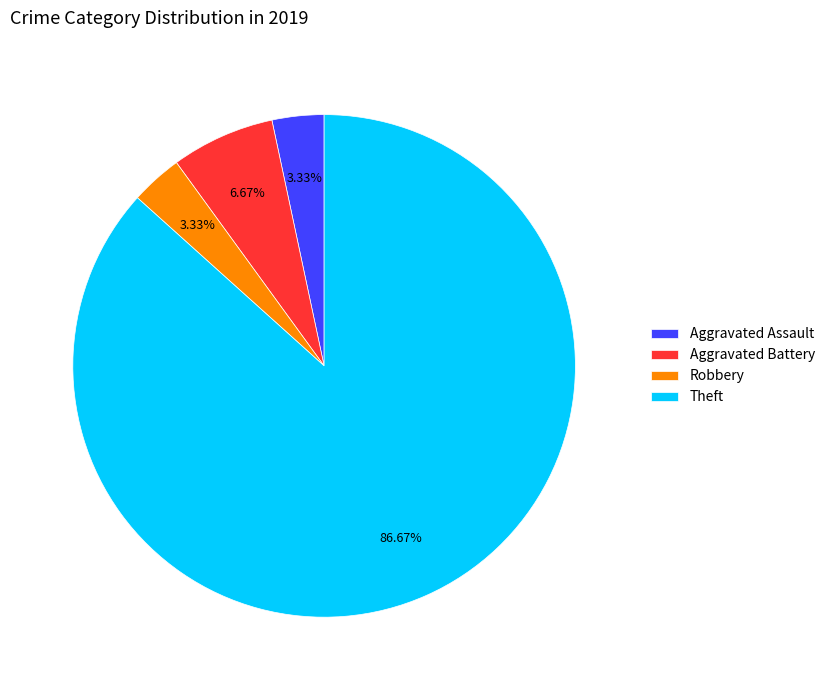

To the nearest percent, what is the average slice percentage?

25%